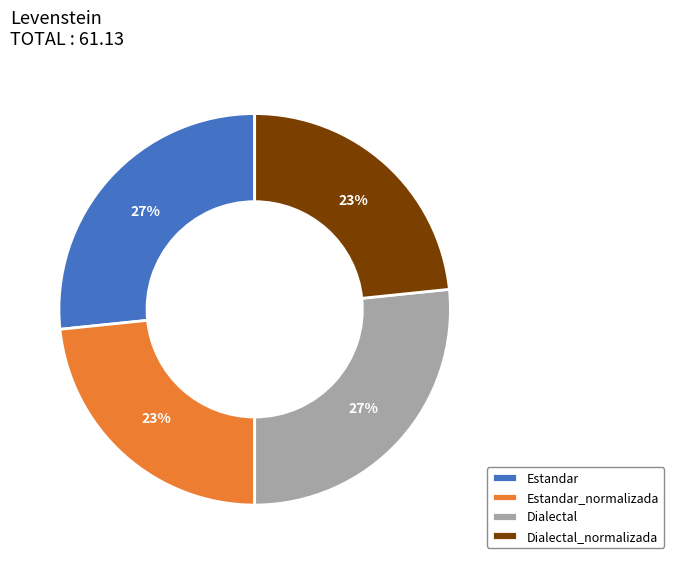

To the nearest percent, what is the average slice percentage?

25%